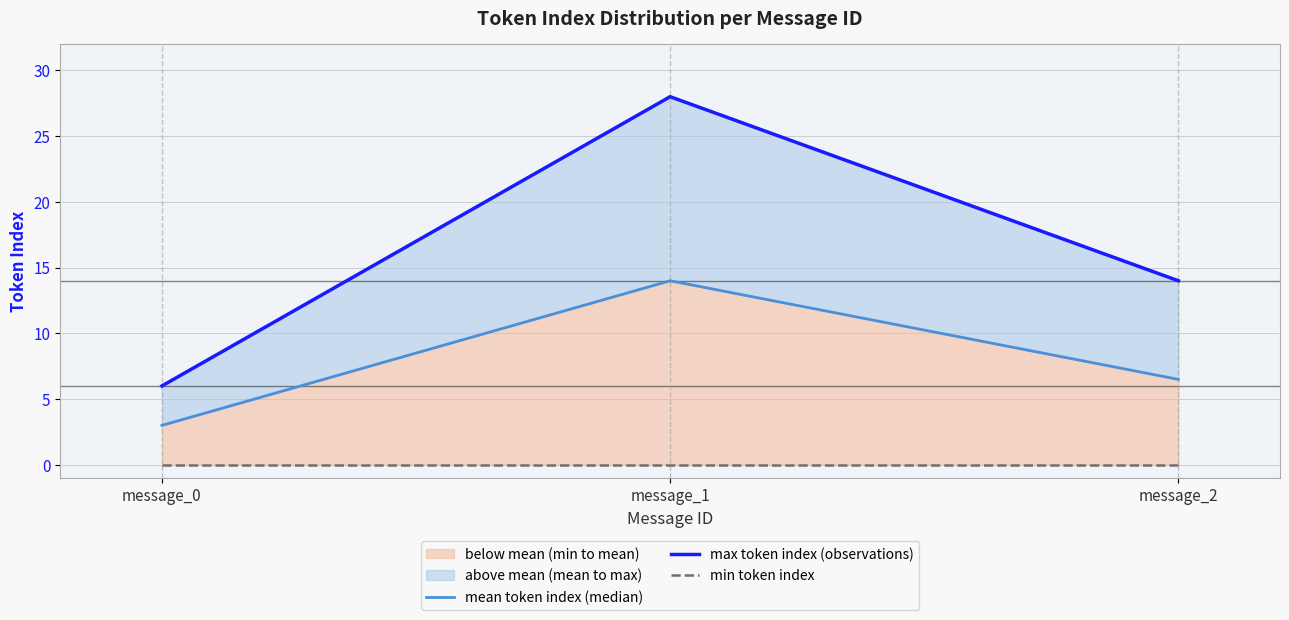

Reading right to left, extract all data points from this chart.

mean token index (median): 6.5	14.0	3.0
max token index (observations): 14.0	28.0	6.0
min token index: 0.0	0.0	0.0